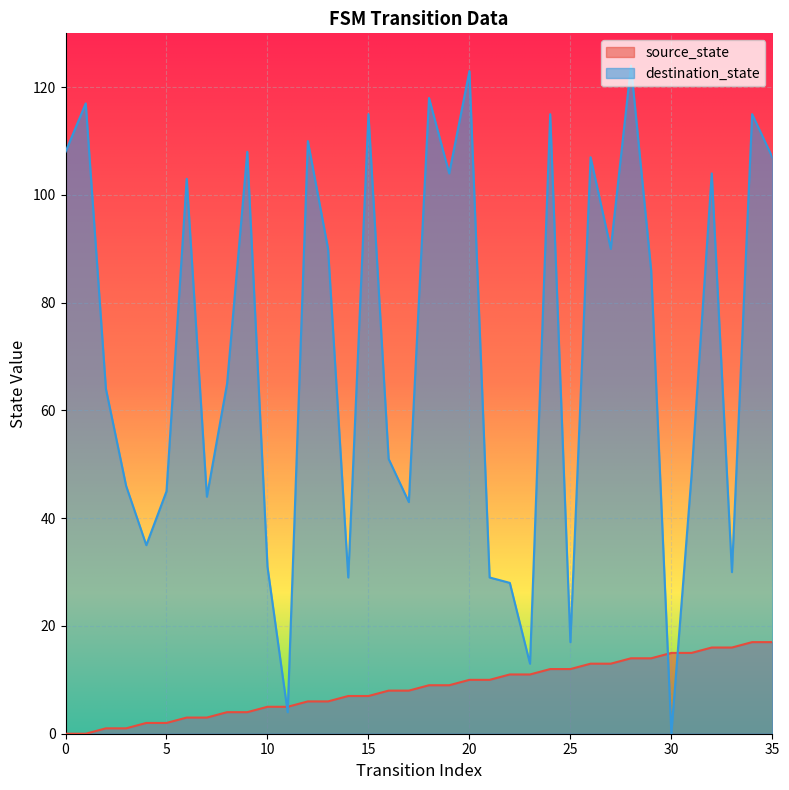

Where does the source_state series first go above 9?

20